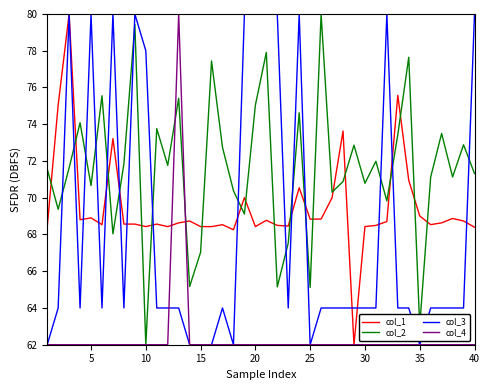

What is the smallest value displayed?

62.0